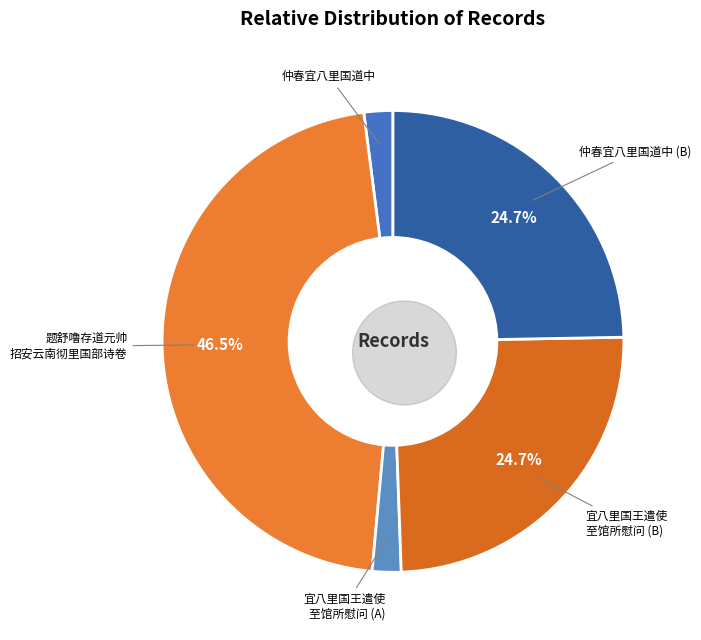

To the nearest percent, what is the combined percentage of 宜八里国王遣使至馆所慰问 (645774) and 题舒噜存道元帅招安云南彻里国部诗卷?

71%